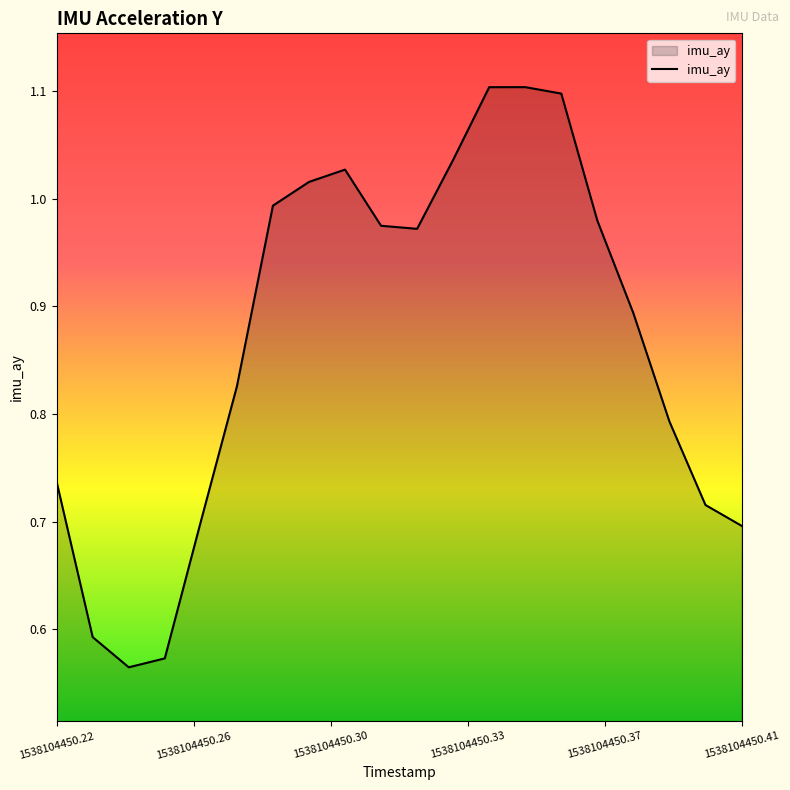

What is the maximum value shown in the chart?

1.1